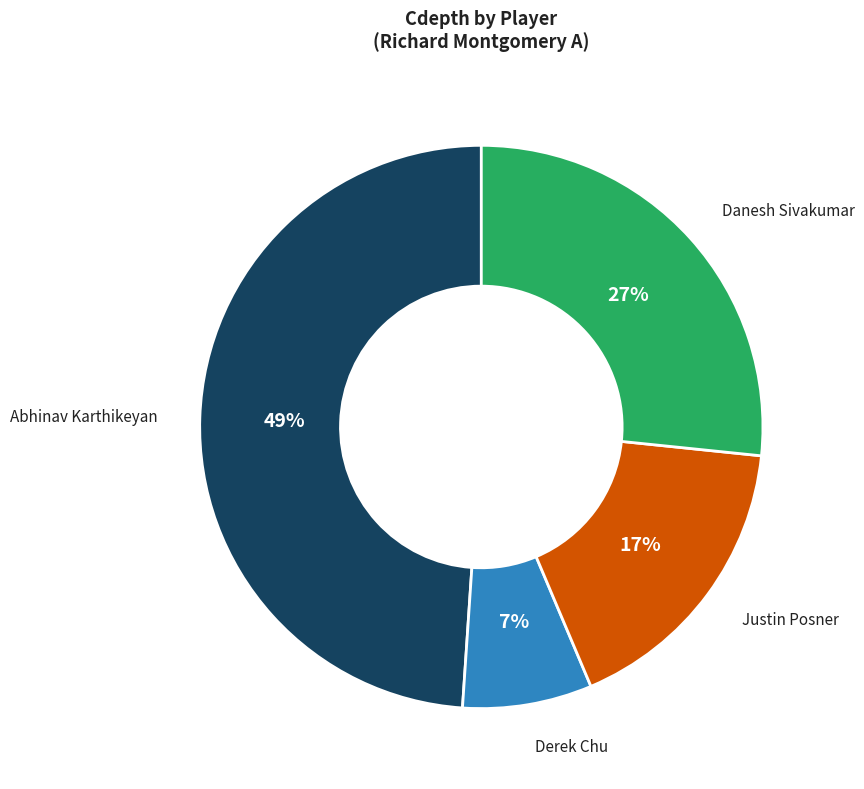

To the nearest percent, what is the difference between the largest and smallest slice percentages?

42%